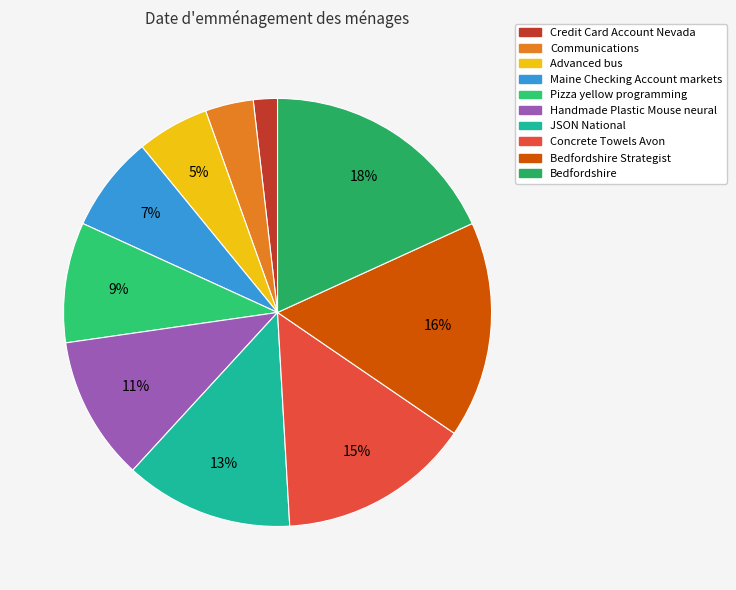

How many slices are in this pie chart?

10